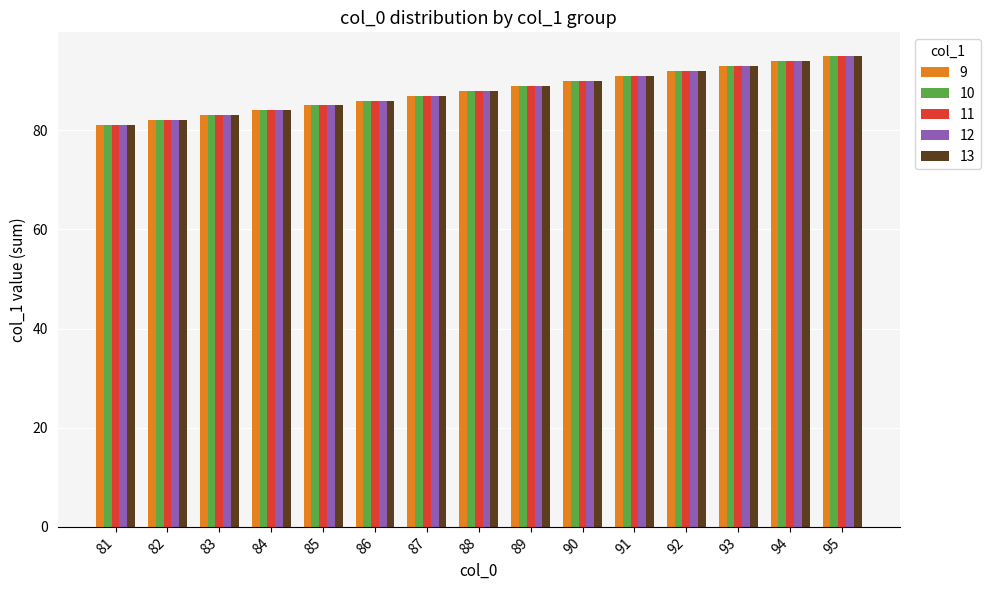

The 13 series shows 87 at 87. True or false?

True